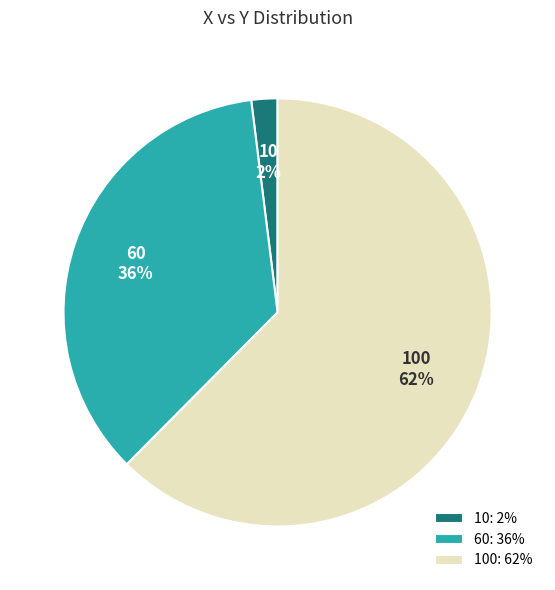

How many slices are in this pie chart?

3